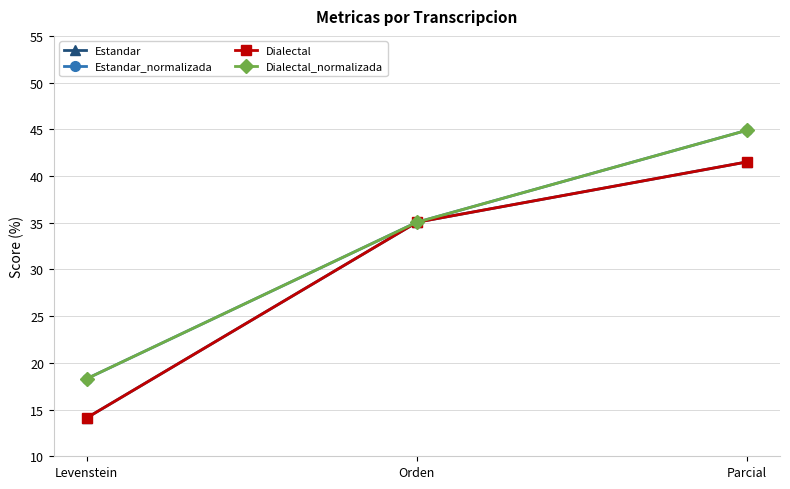

Does the chart have visible grid lines?

Yes